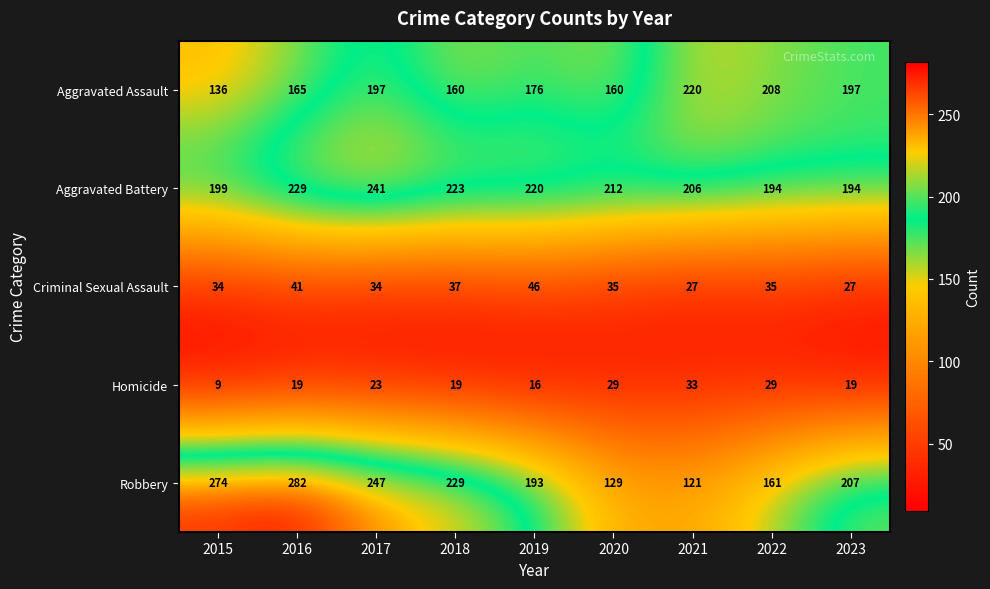

How many data points in Aggravated Battery are less than 212?

4